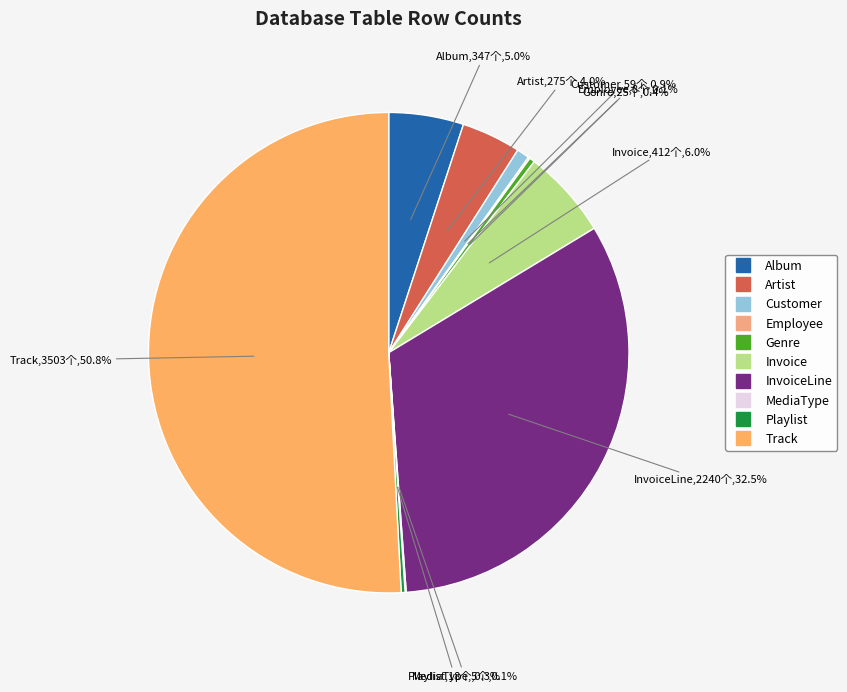

How many slices are in this pie chart?

10